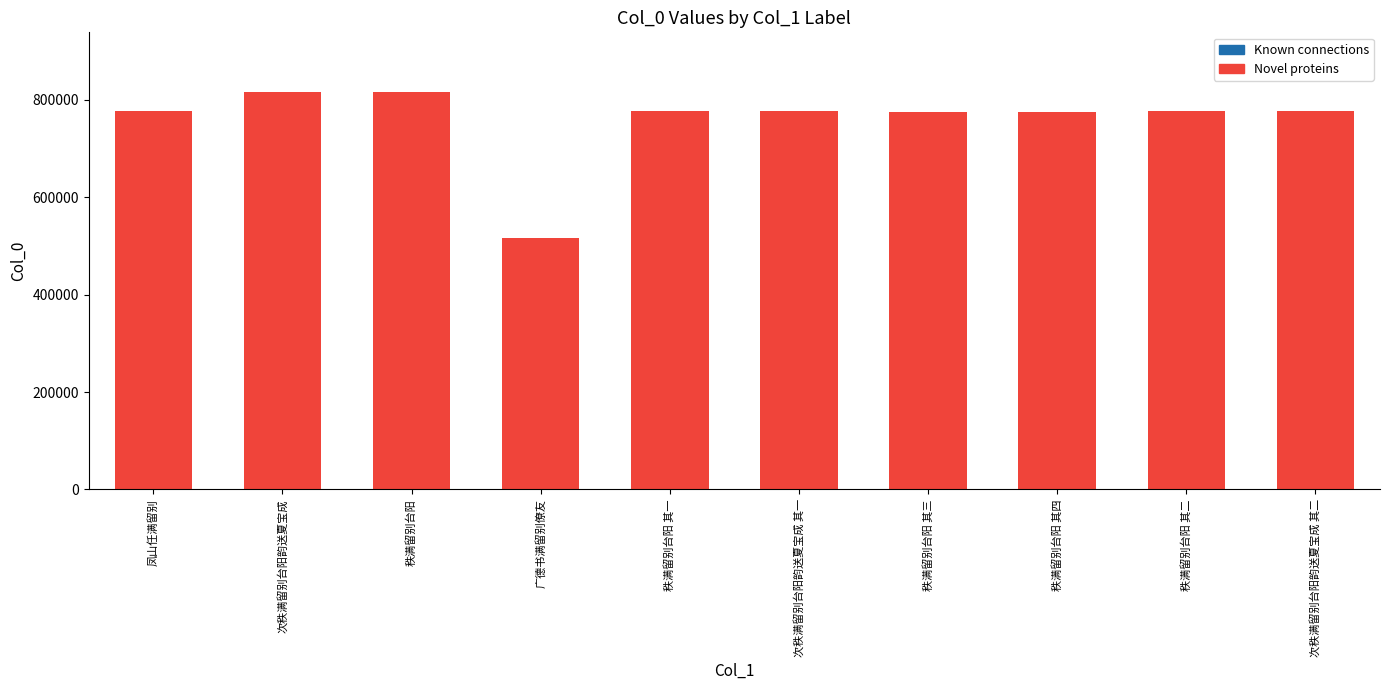

Which category has the lowest value across all series?

广德书满留别僚友